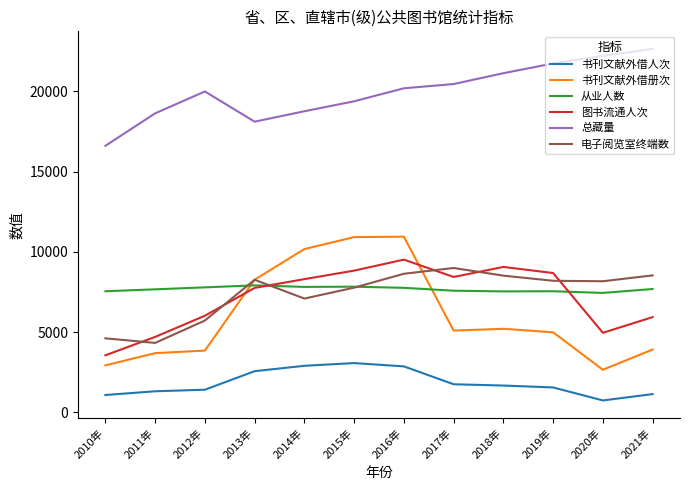

Which series has the widest spread of values?

书刊文献外借册次